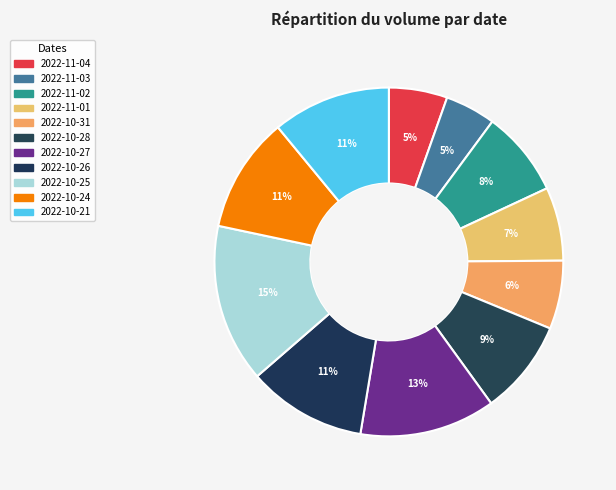

What is the change in value from 2022-11-02 to 2022-10-31?

-6617